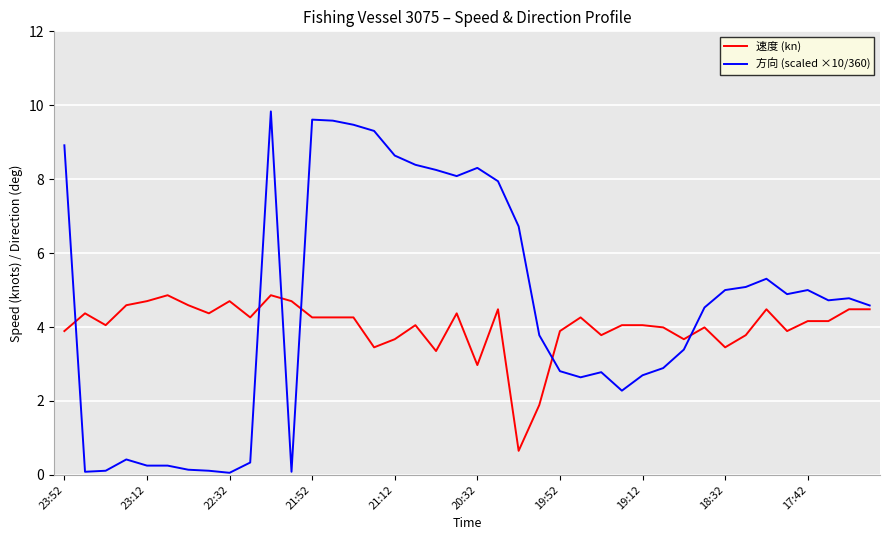

What is the lowest value of the 速度 (kn) series?

0.7